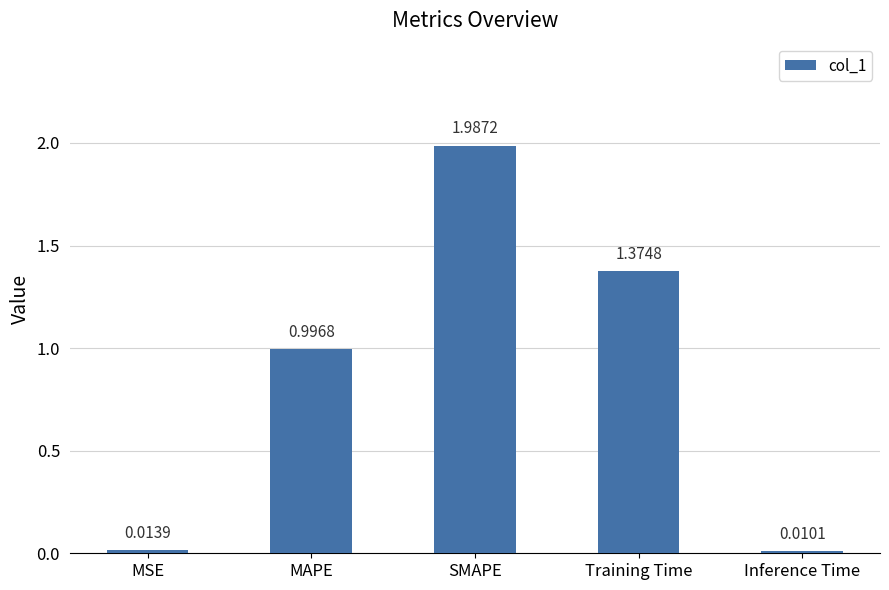

What is the label of the 4th bar from the right?

MAPE